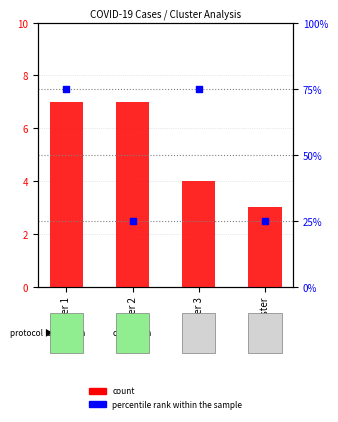

At which category is the sum across all series the highest?

Cluster 1